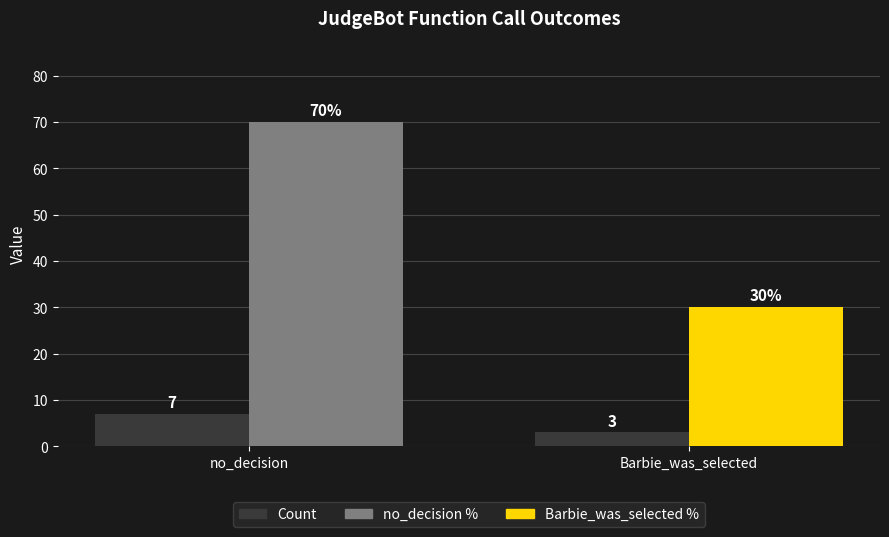

At which category does the chart reach its minimum across all series?

Barbie_was_selected